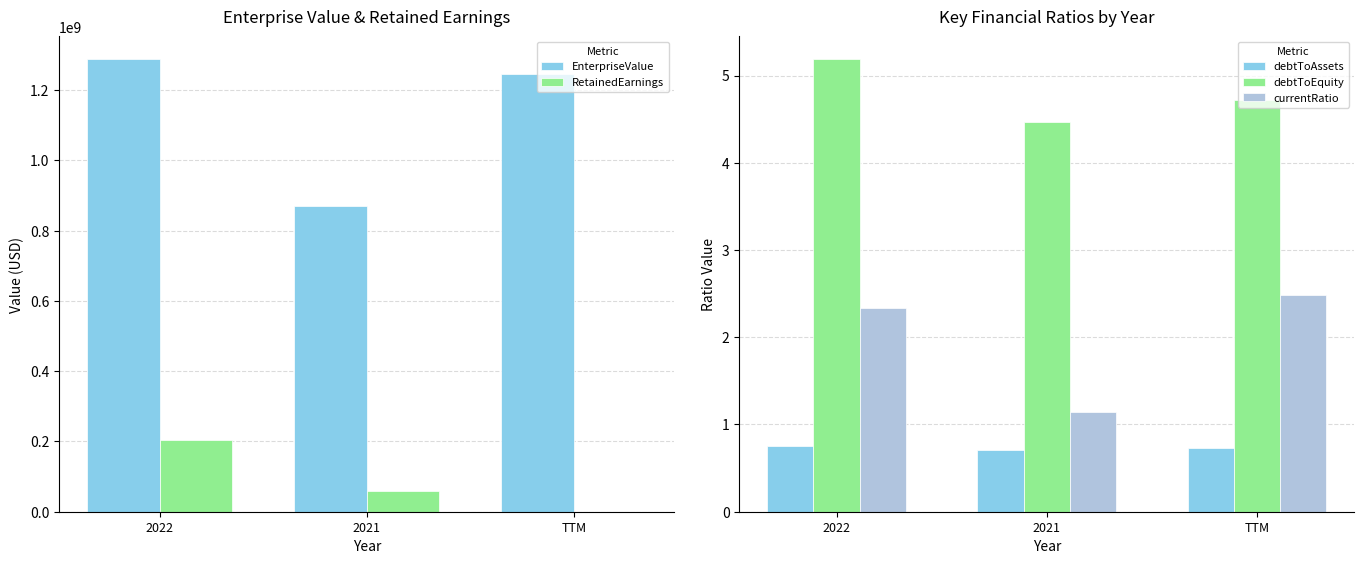

What is the minimum value for debtToEquity?

4.5